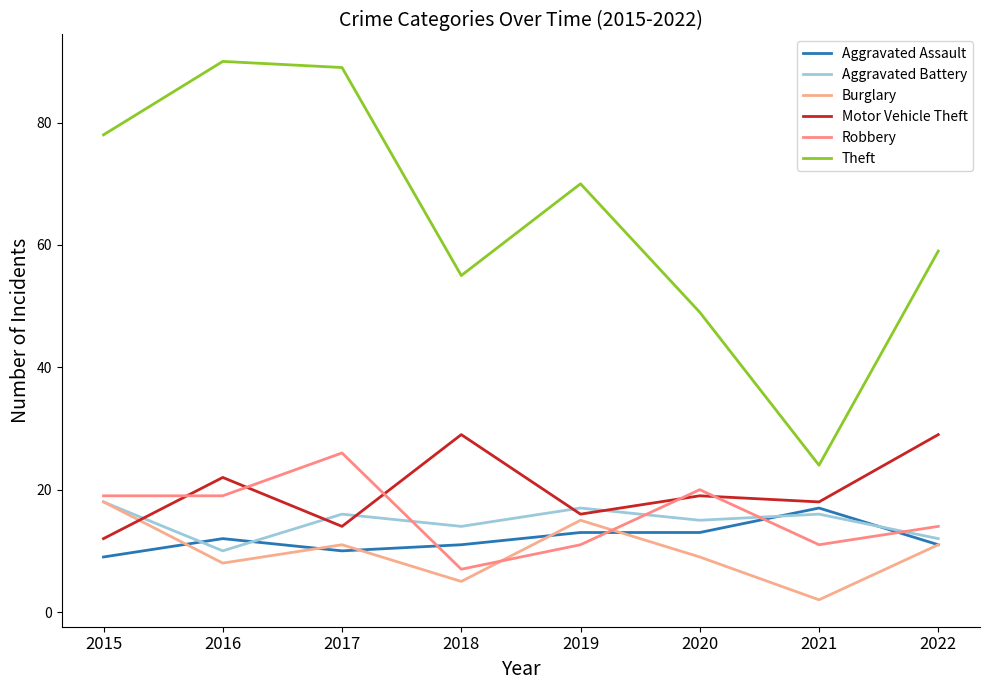

Is it true that Aggravated Battery equals 18 at 2015?

True